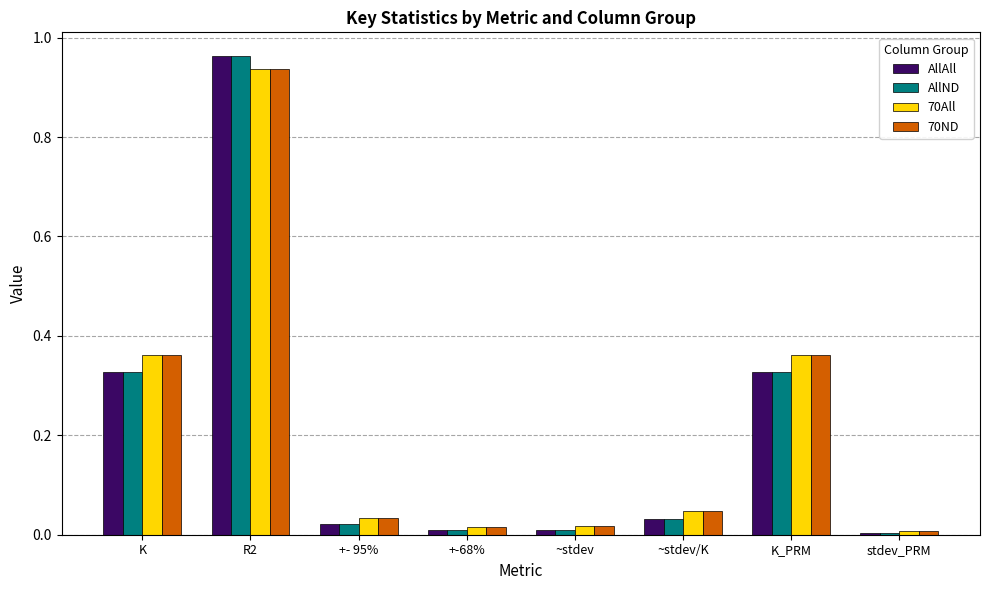

What is the label of the 5th bar from the left?

~stdev